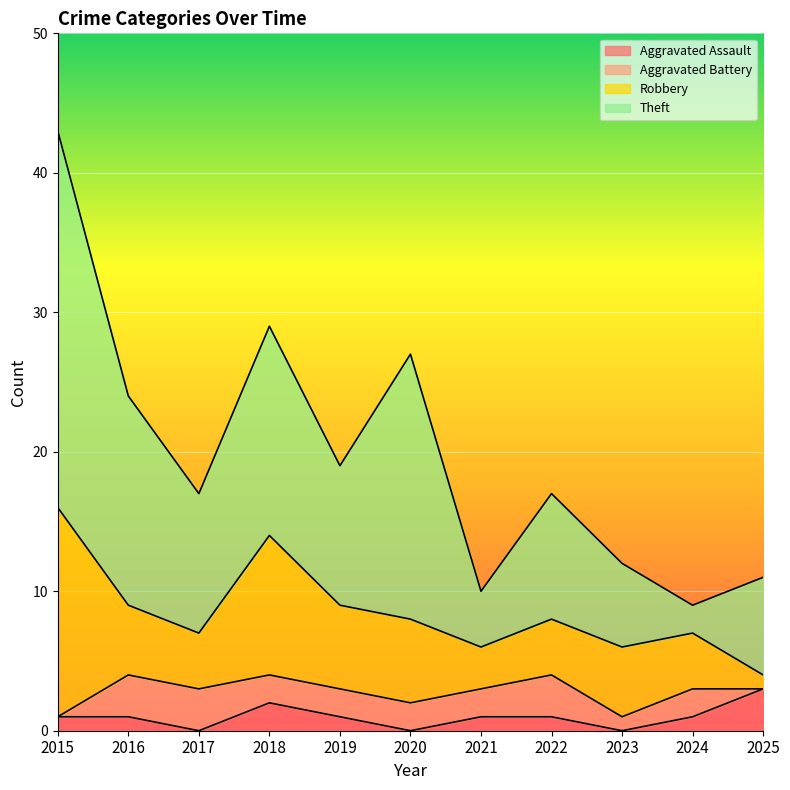

List the labels in order of Theft value, smallest first.

2024, 2021, 2023, 2025, 2022, 2017, 2019, 2016, 2018, 2020, 2015